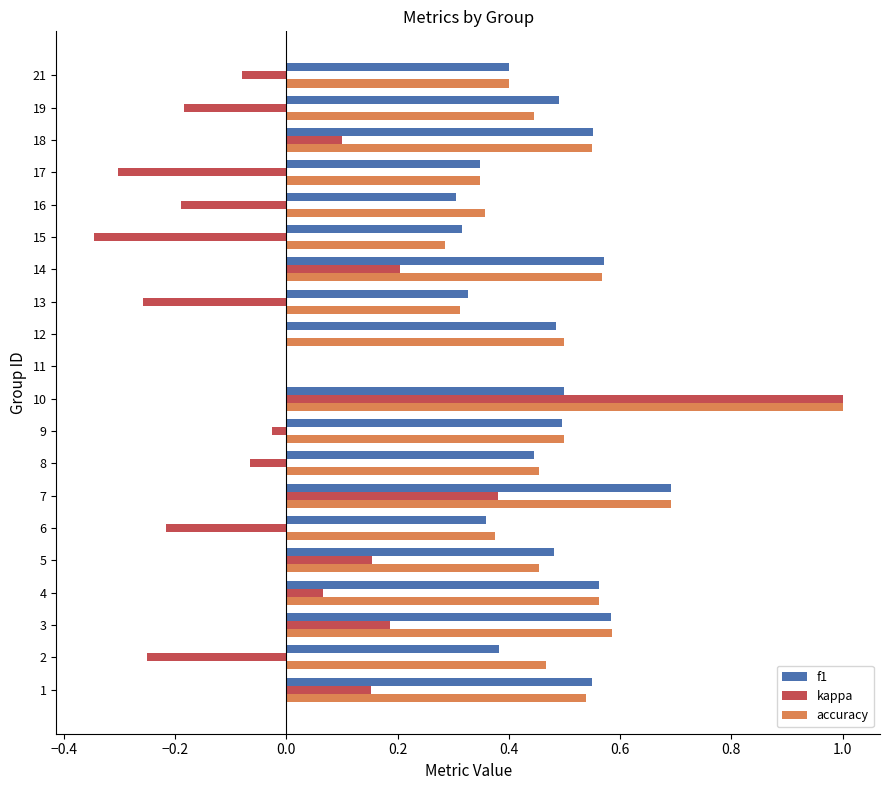

The value of f1 at 13 is 0.8. True or false?

False